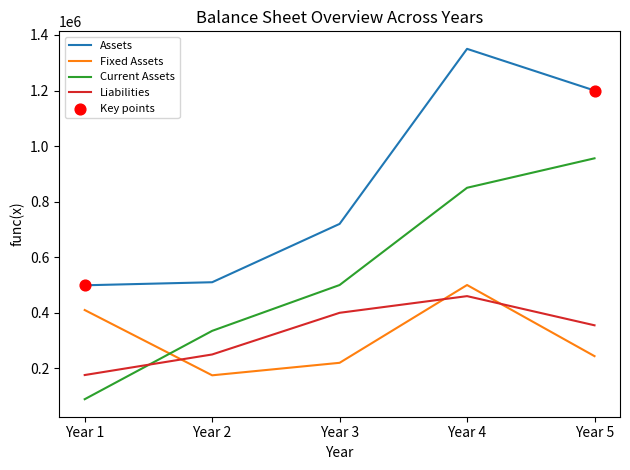

At how many categories does at least one series exceed 1174957?

2